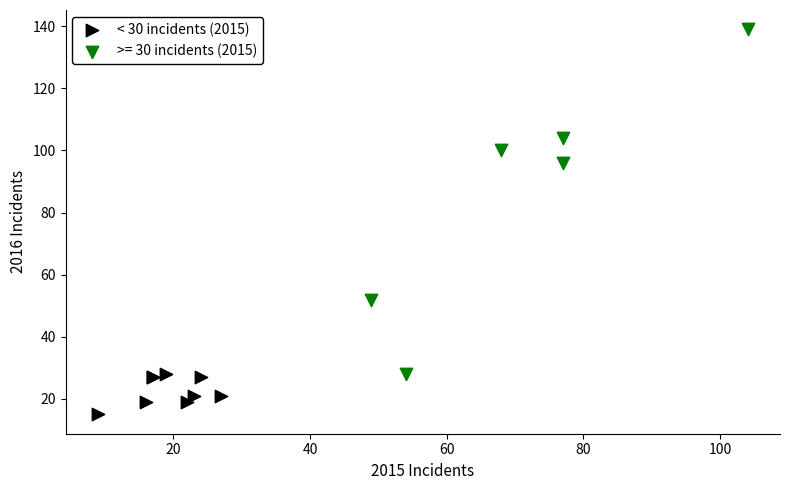

Which series reaches the maximum Y coordinate?

>= 30 incidents (2015)